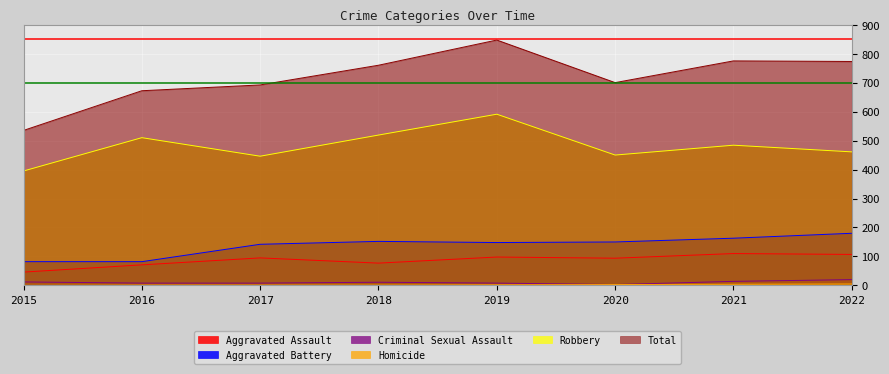

What is the value of the Aggravated Battery point at the 7th from the left?

163